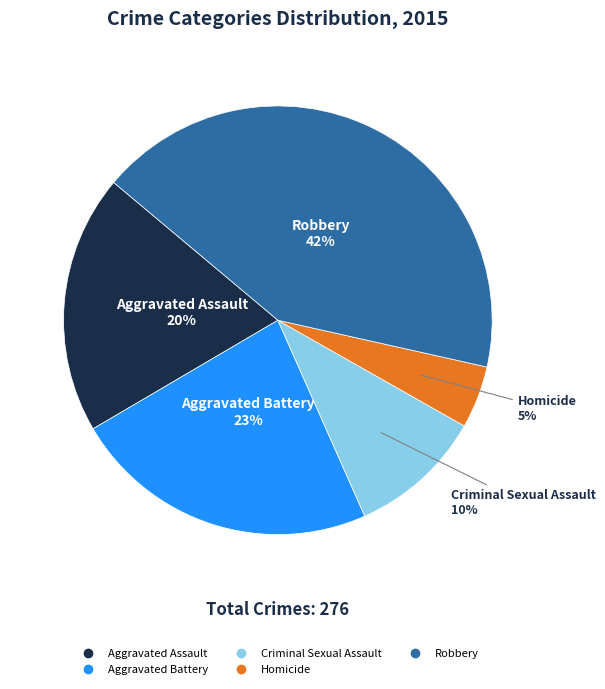

To the nearest percent, what is the difference between the Criminal Sexual Assault and Homicide slice percentages?

5%